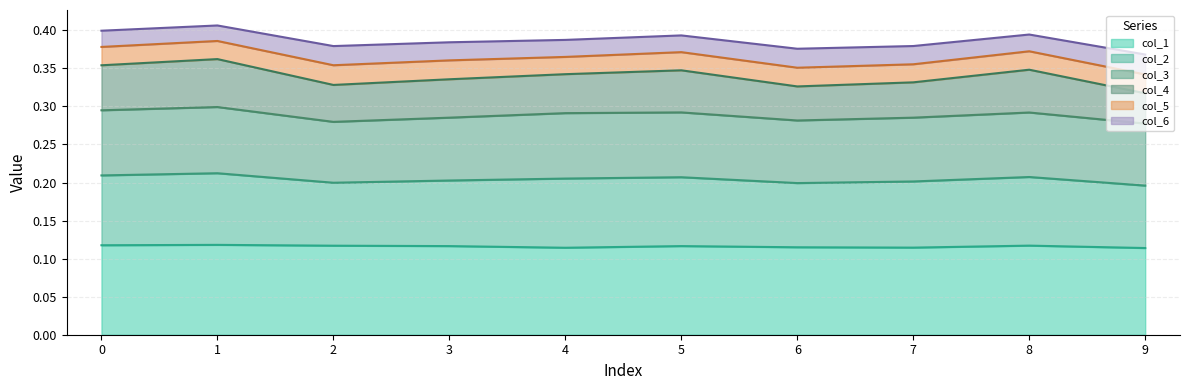

What is the total value across all series at 0?

0.4